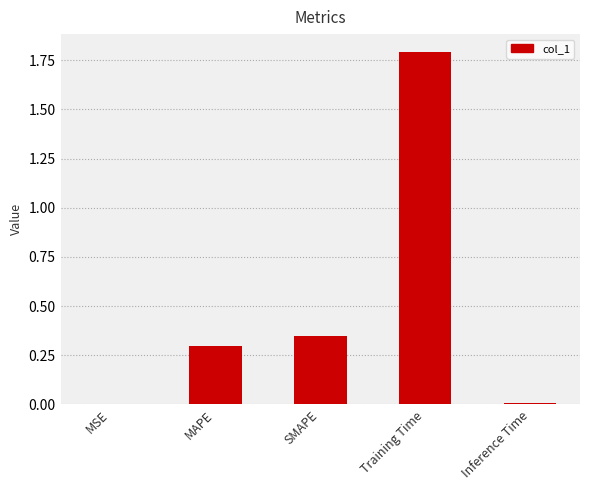

The chart shows a value of 0.3 at SMAPE. True or false?

True